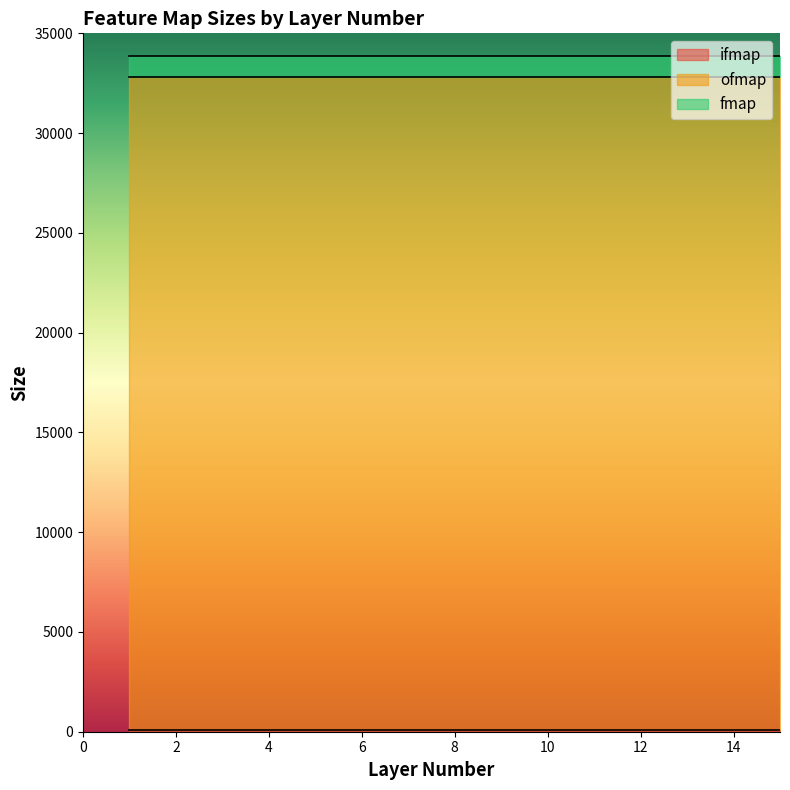

At 12, list the series in order from smallest to largest.

ifmap, fmap, ofmap